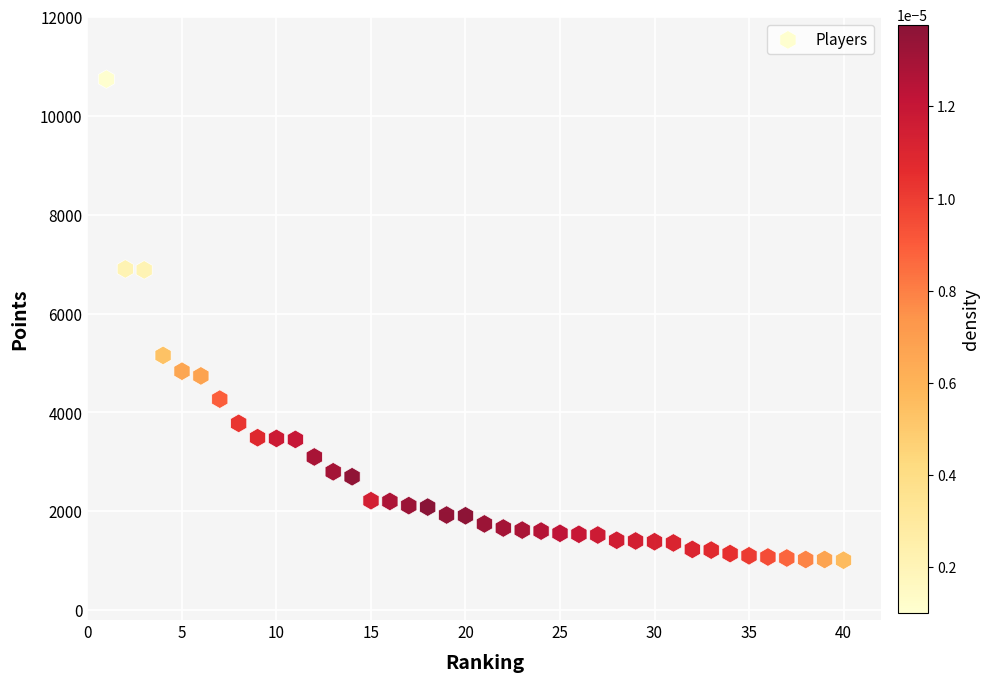

What is the range of X values (max minus min)?

39